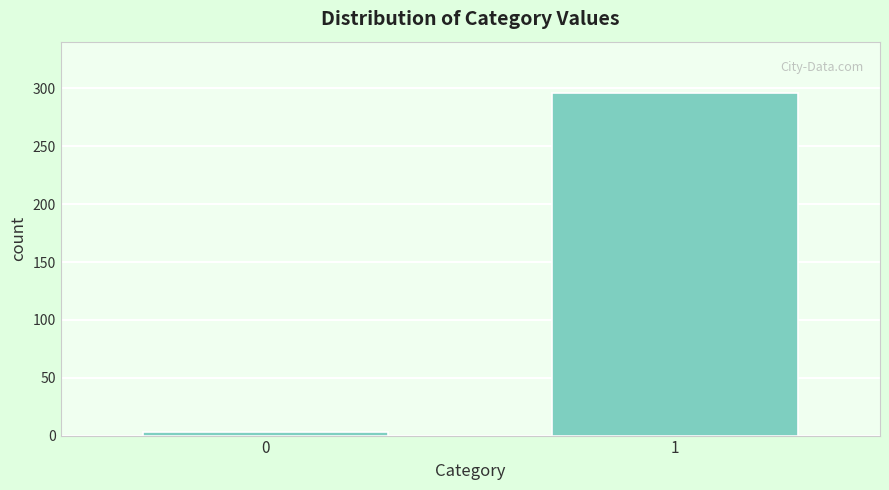

Reading left to right, what are all the values shown in this chart?

0=3	1=296